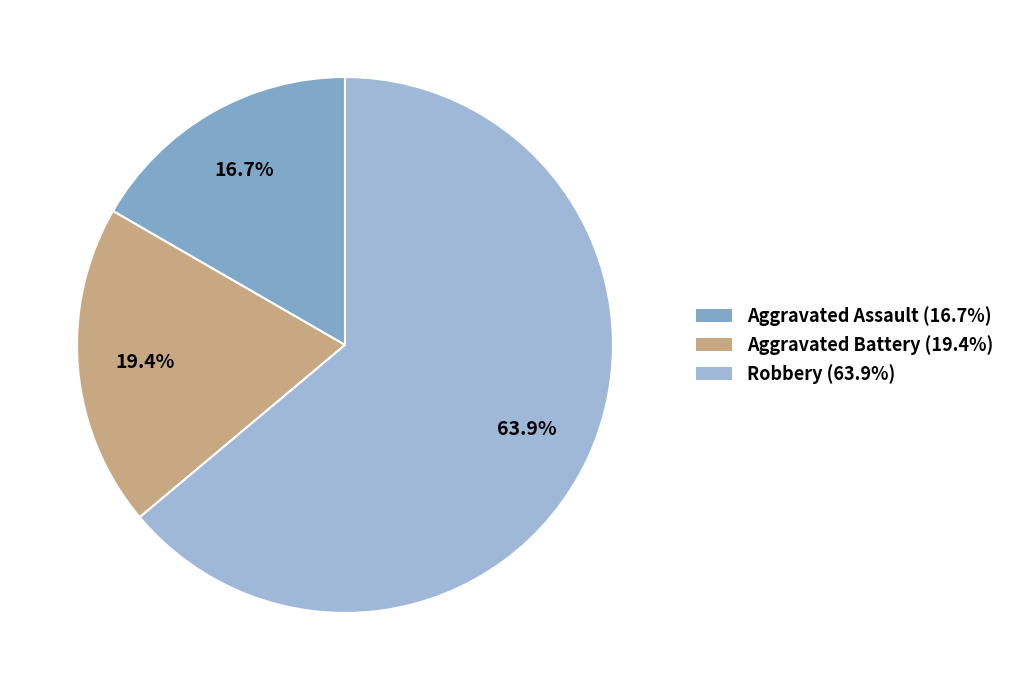

Does any single category account for the majority?

Yes